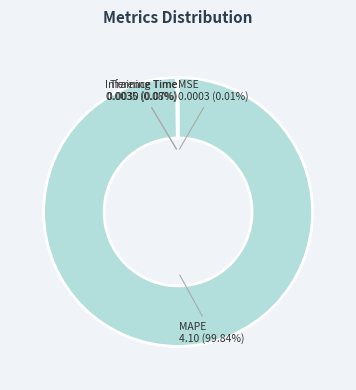

Which slice is the largest?

MAPE